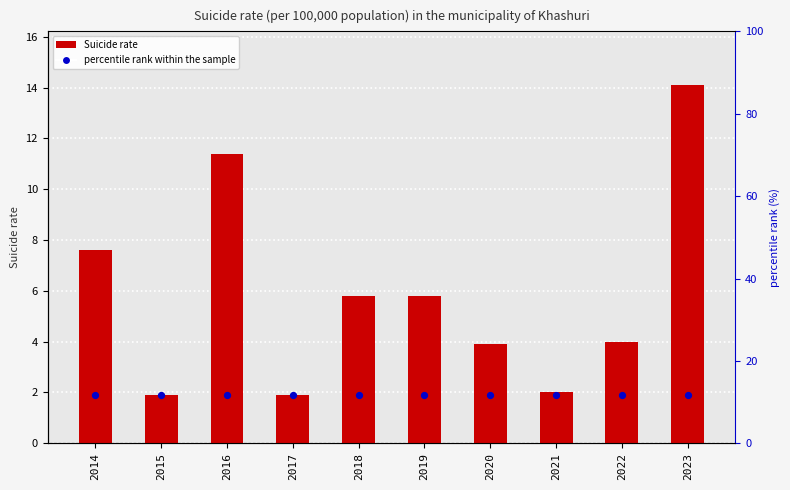

What is the change in value from 2014 to 2018?

-1.8